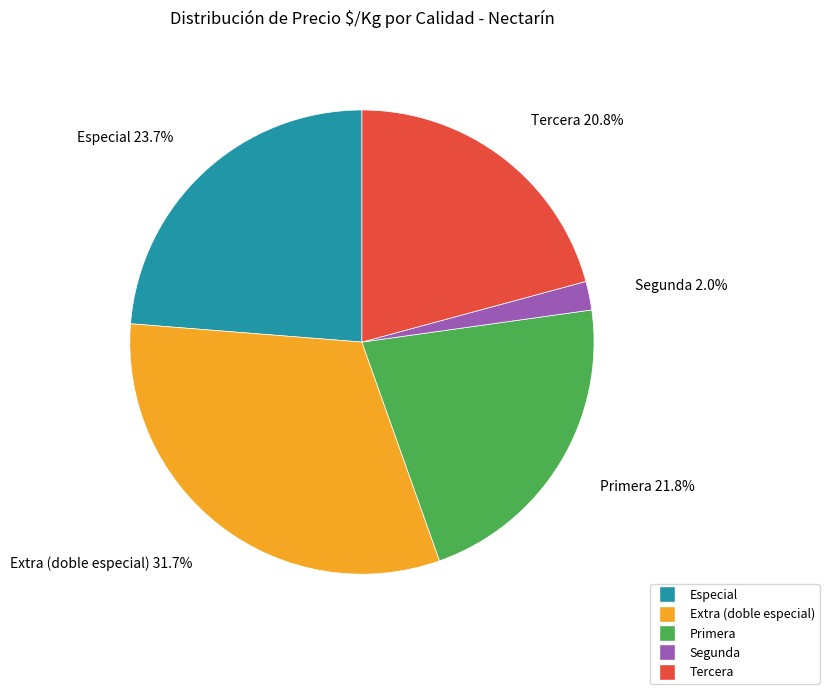

To the nearest percent, what is the combined percentage of Extra (doble especial) and Segunda?

34%